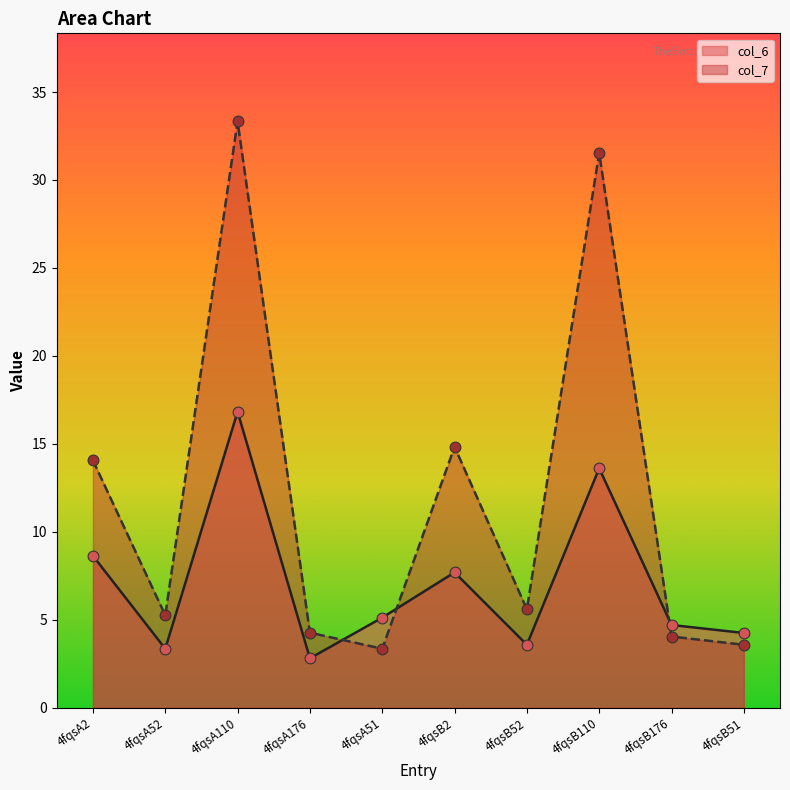

What is the total value across all series at 4fqsA110?

50.2